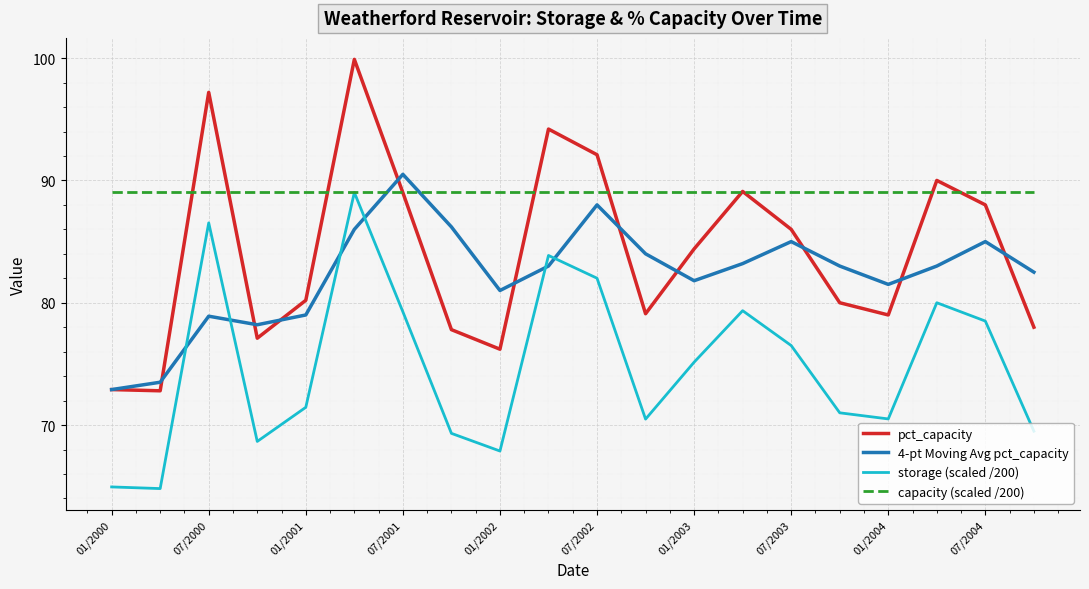

Which series has the widest spread of values?

pct_capacity